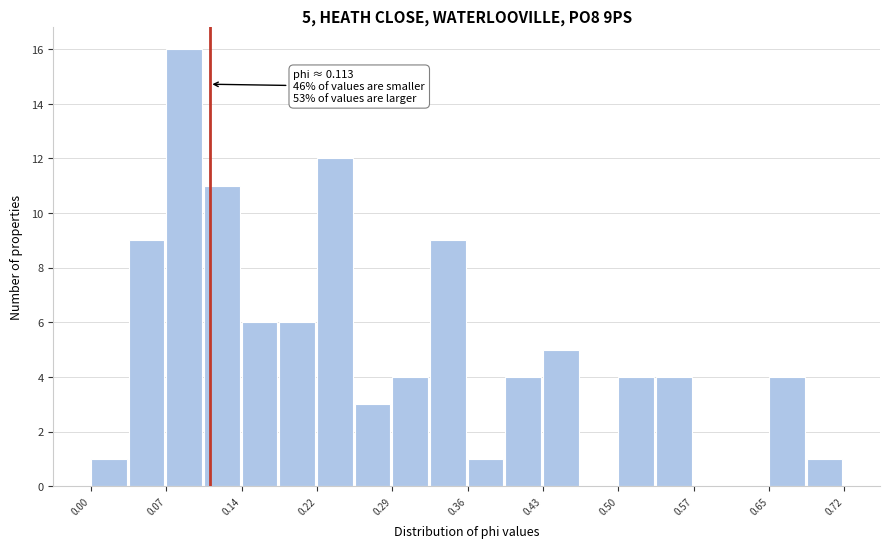

Around what value on the x-axis is the tallest bar? Give the approximate position of its centre, as read against the axis.

0.09